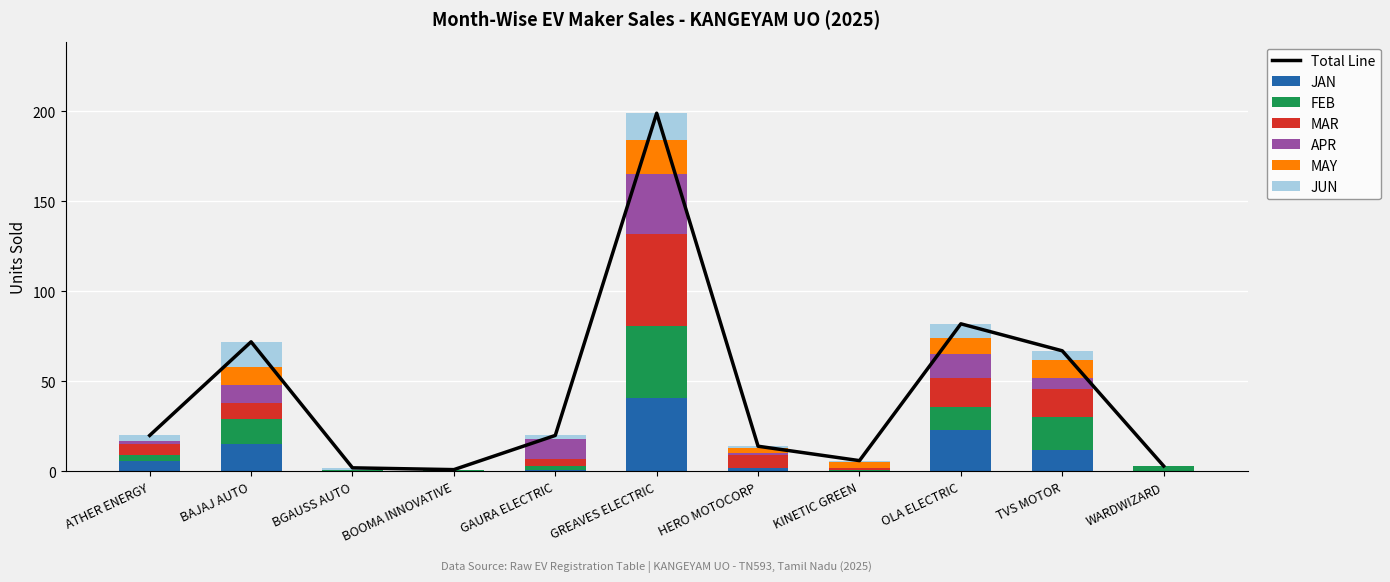

How many bars are there in each group?

6